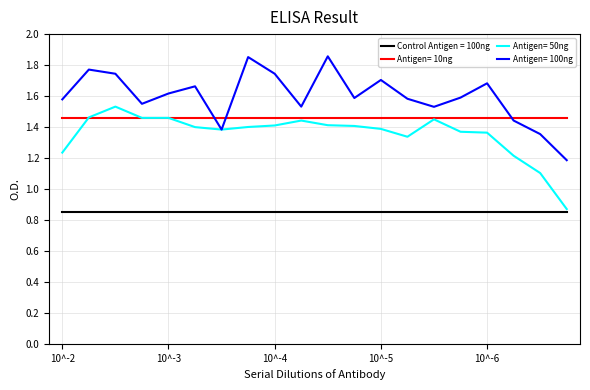

How many lines are shown in the chart?

4